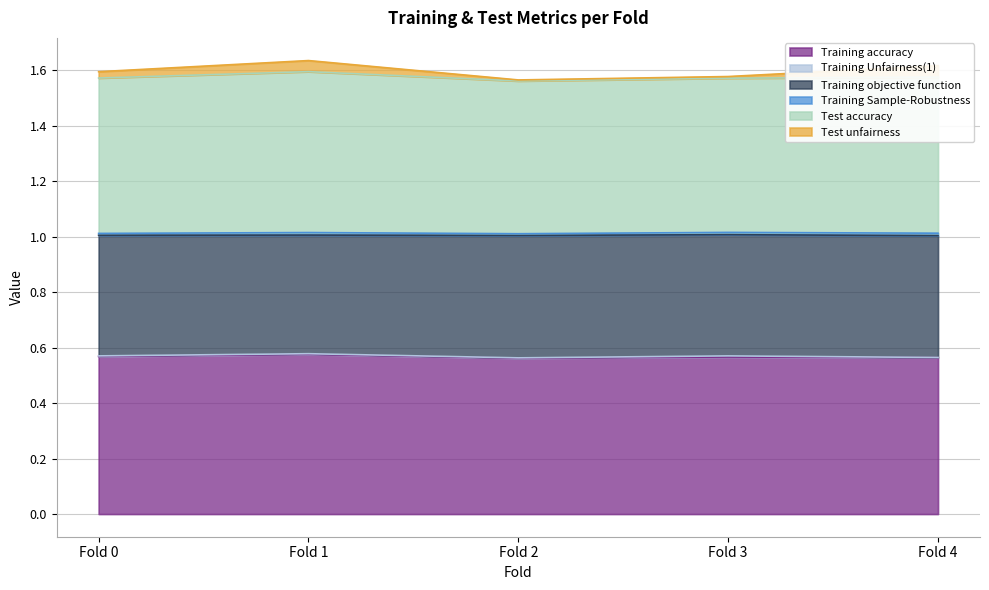

What is the average value of the Training accuracy series?

0.6